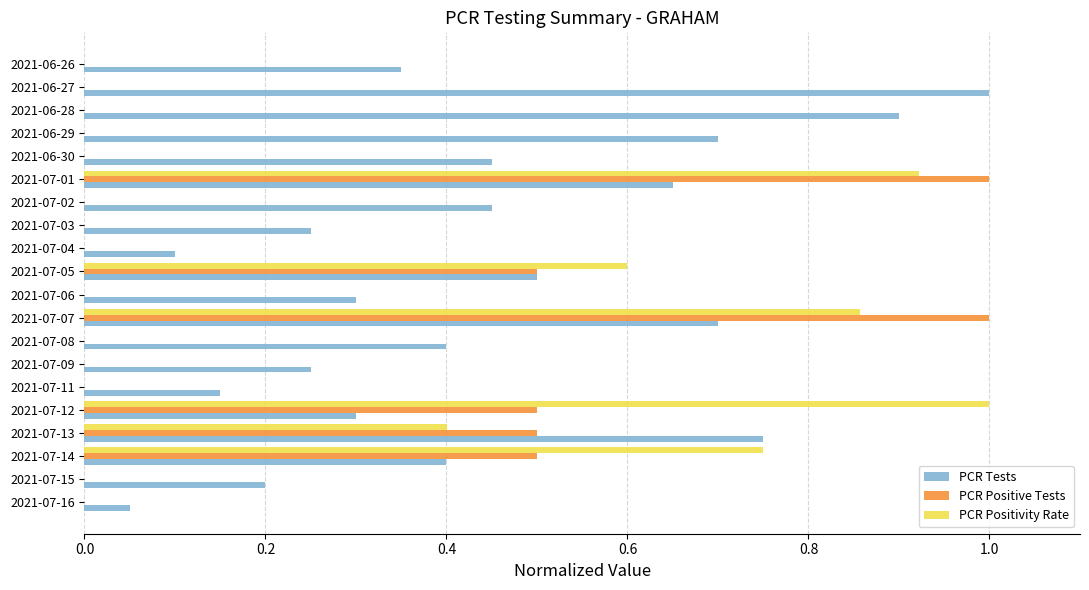

Which series changed the most between 2021-07-13 and 2021-07-08?

PCR Positive Tests